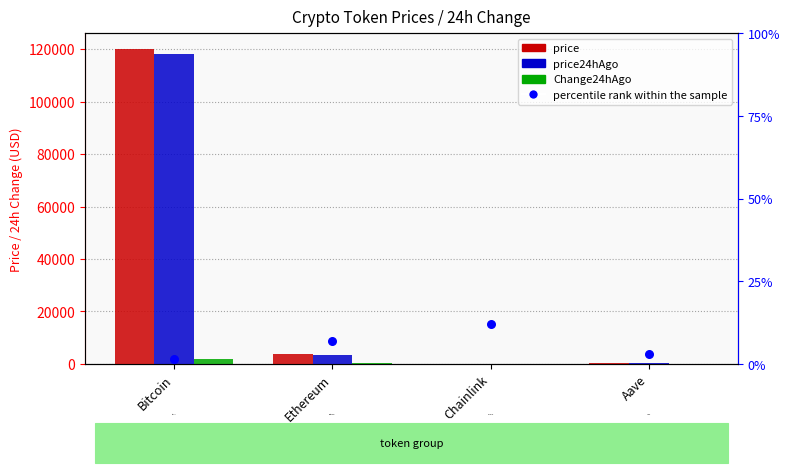

Which series has the largest total across all categories?

price